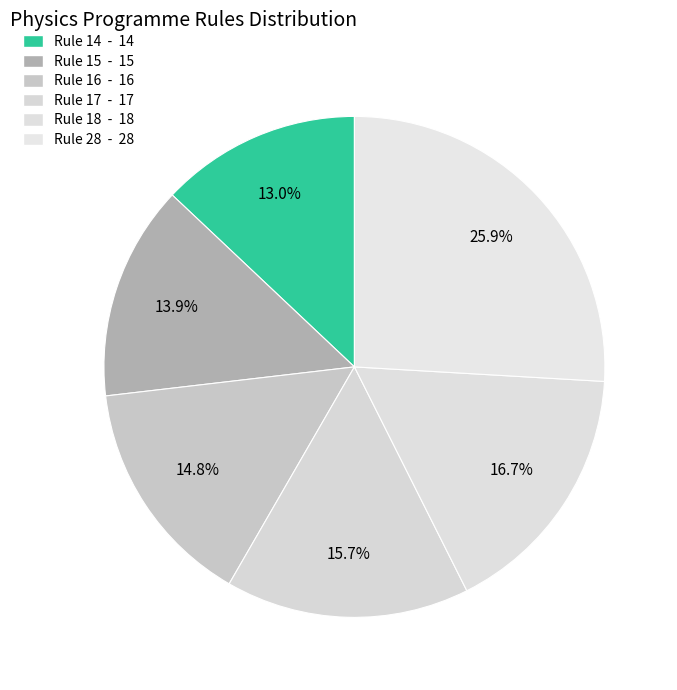

What is the total percentage of Rule 16 and Rule 28?

40.7%